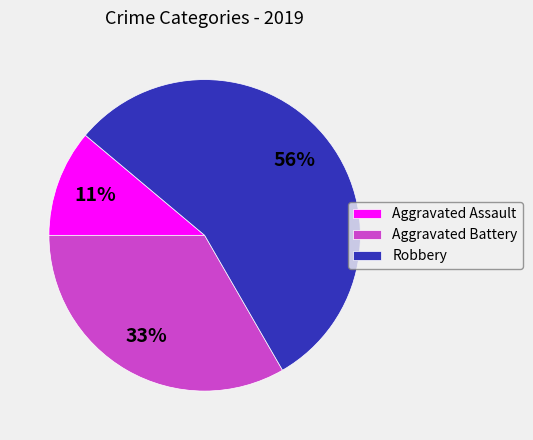

To the nearest percent, what is the combined percentage of Robbery and Aggravated Assault?

67%